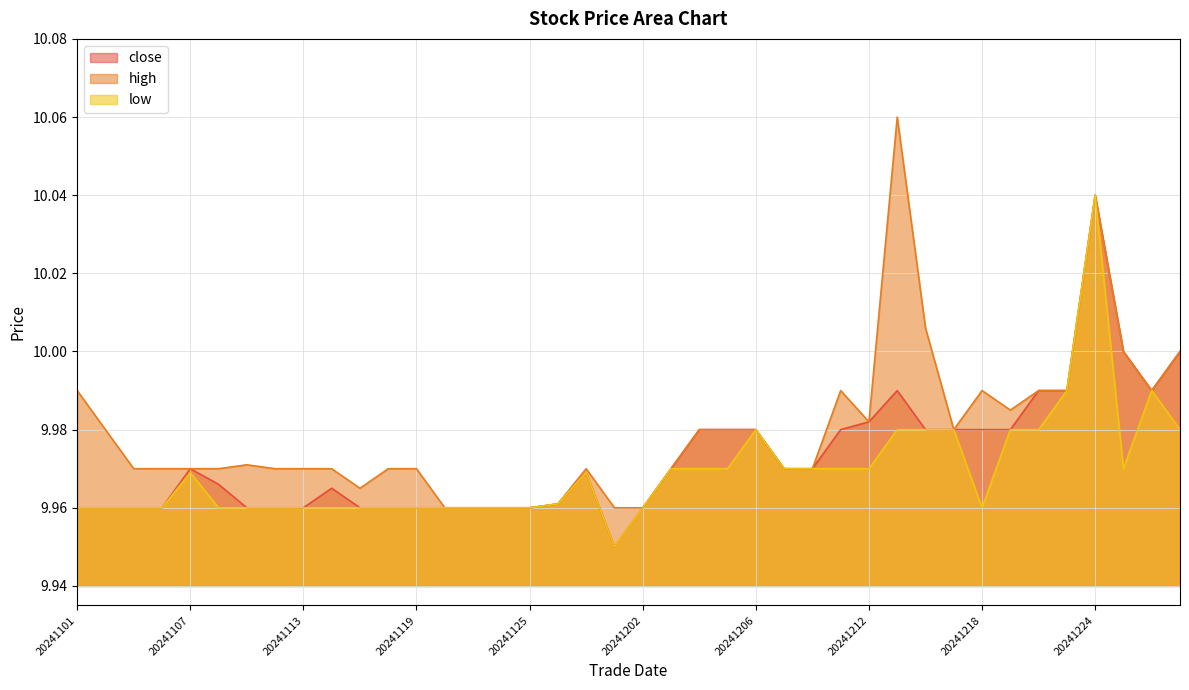

True or false: low and close cross at least once.

False